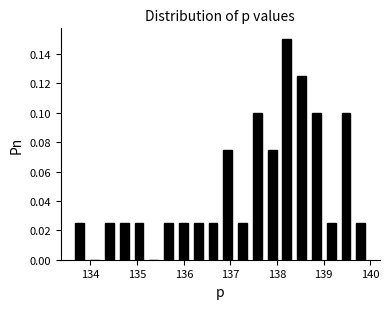

Read against the x-axis, roughly where is the centre of the tallest bar?

138.2